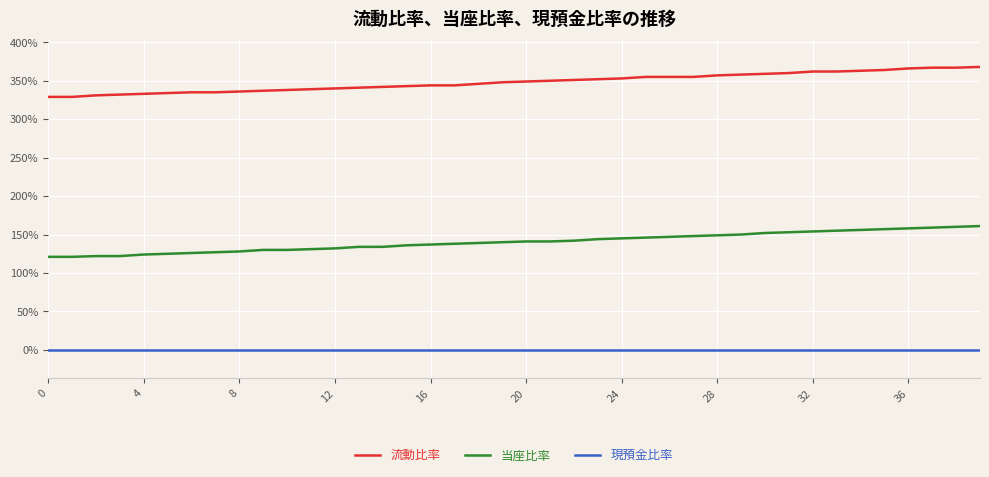

At how many categories does at least one series exceed 21?

40